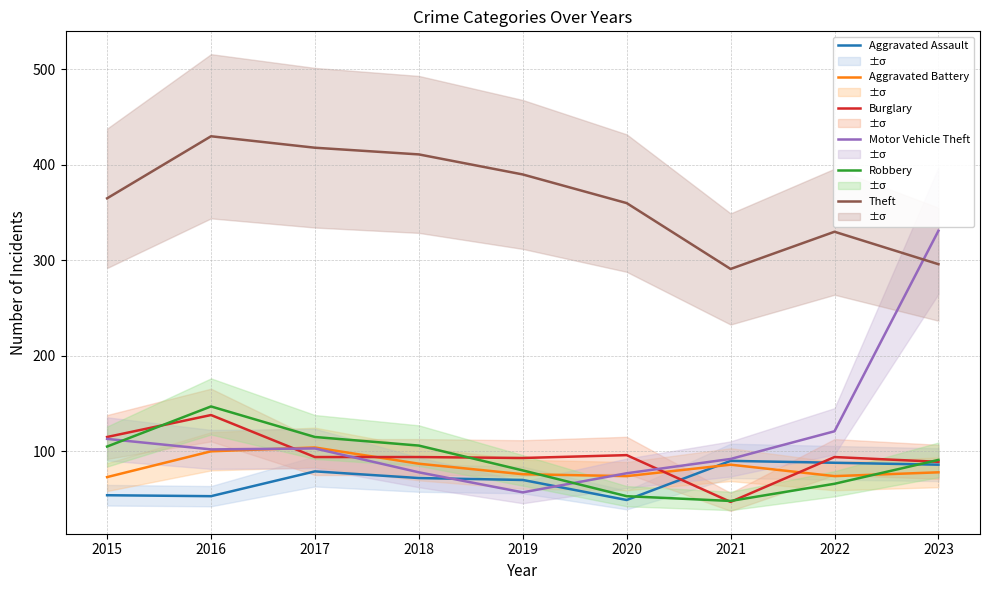

Is the value of Burglary at 2019 greater than the value of Aggravated Battery at 2023?

Yes